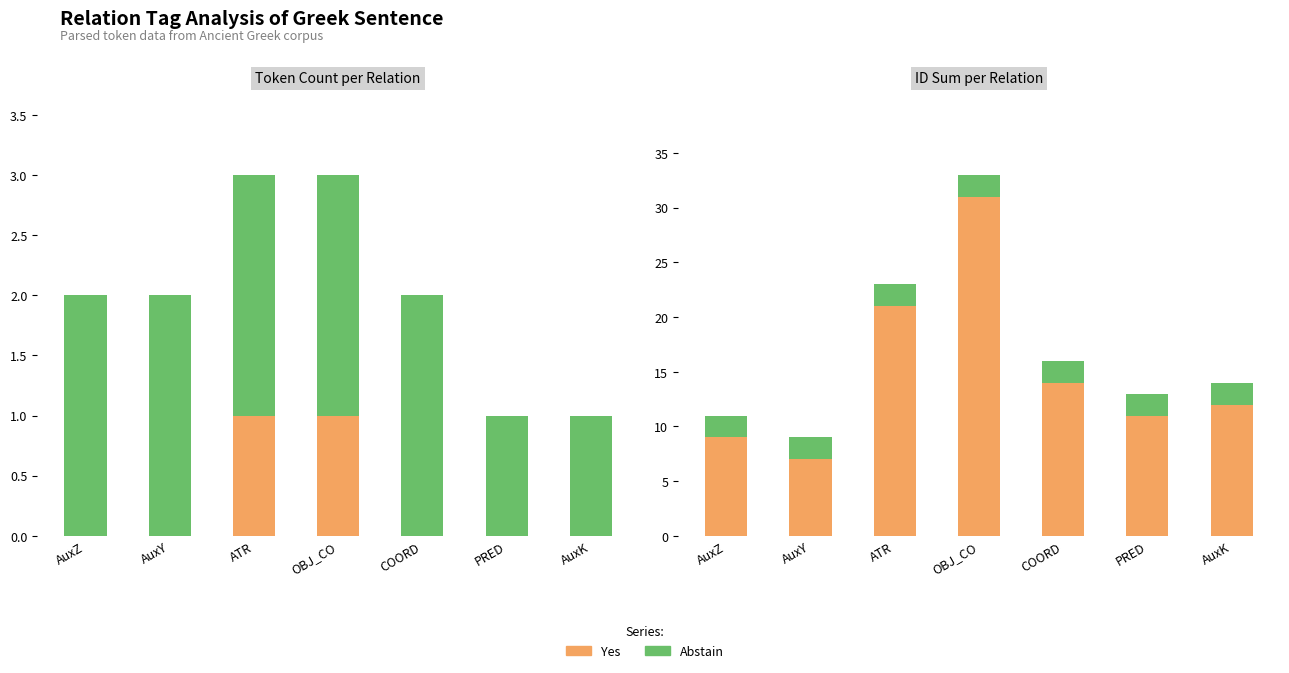

What is the value of the Abstain bar at the 3rd from the left?

2